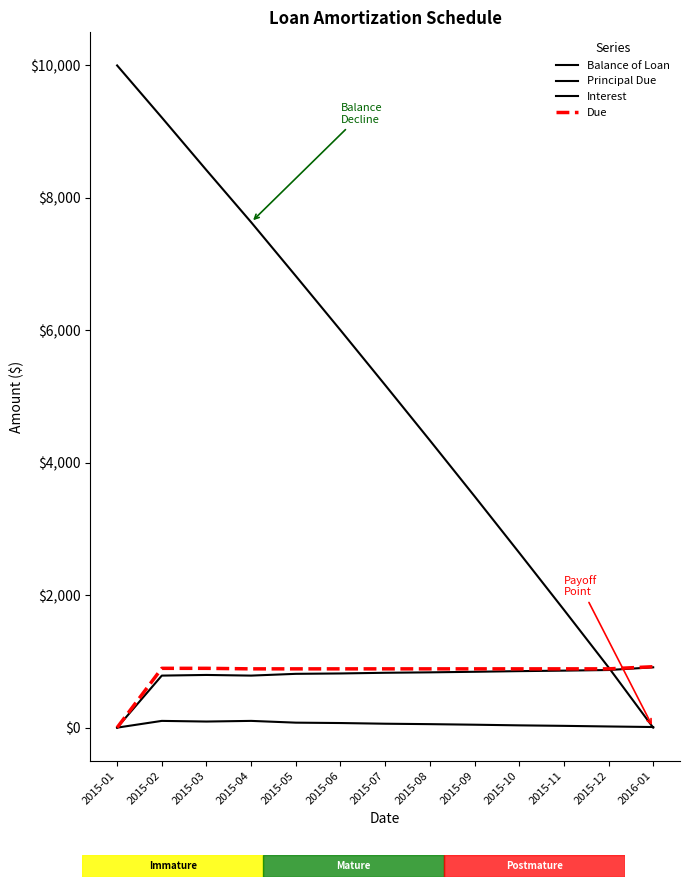

What is the difference between the Principal Due values at 2015-09 and 2015-04?

57.7